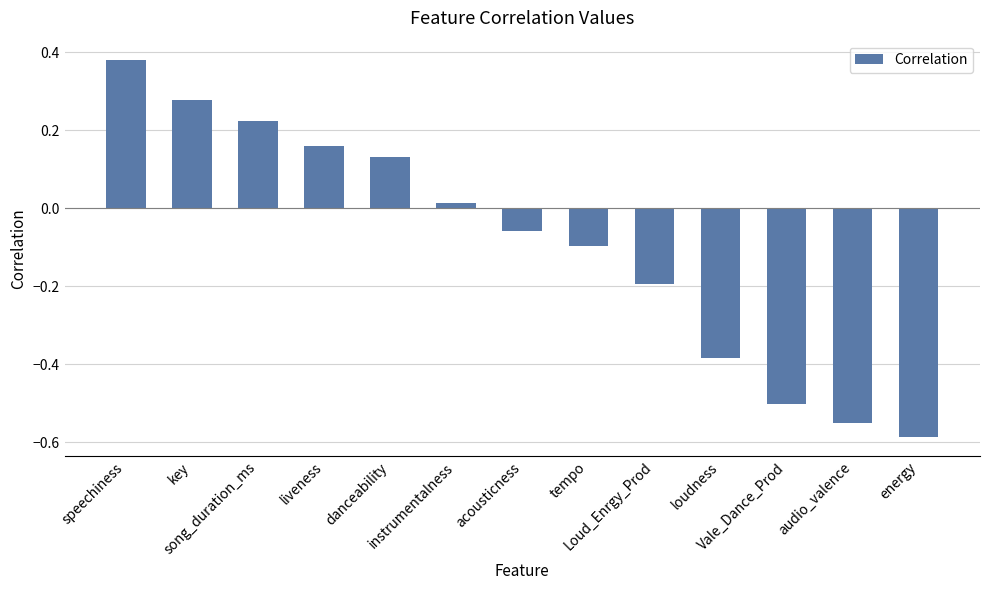

The chart shows a value of 0.3 at song_duration_ms. True or false?

False